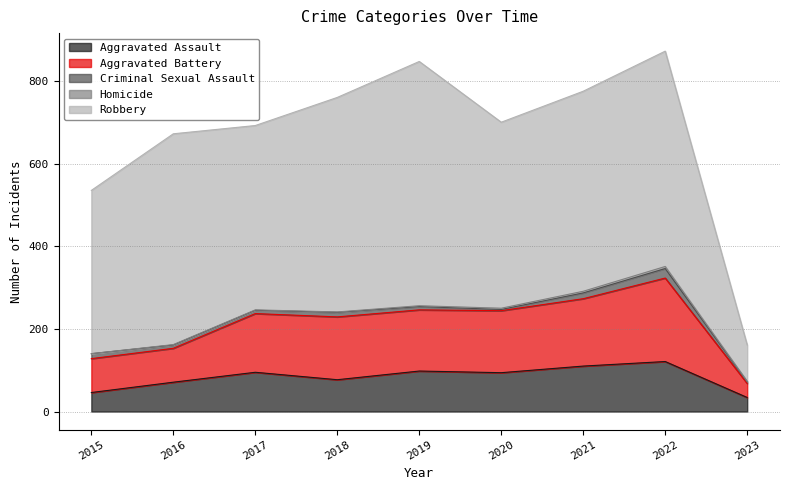

Which series has the widest spread of values?

Robbery